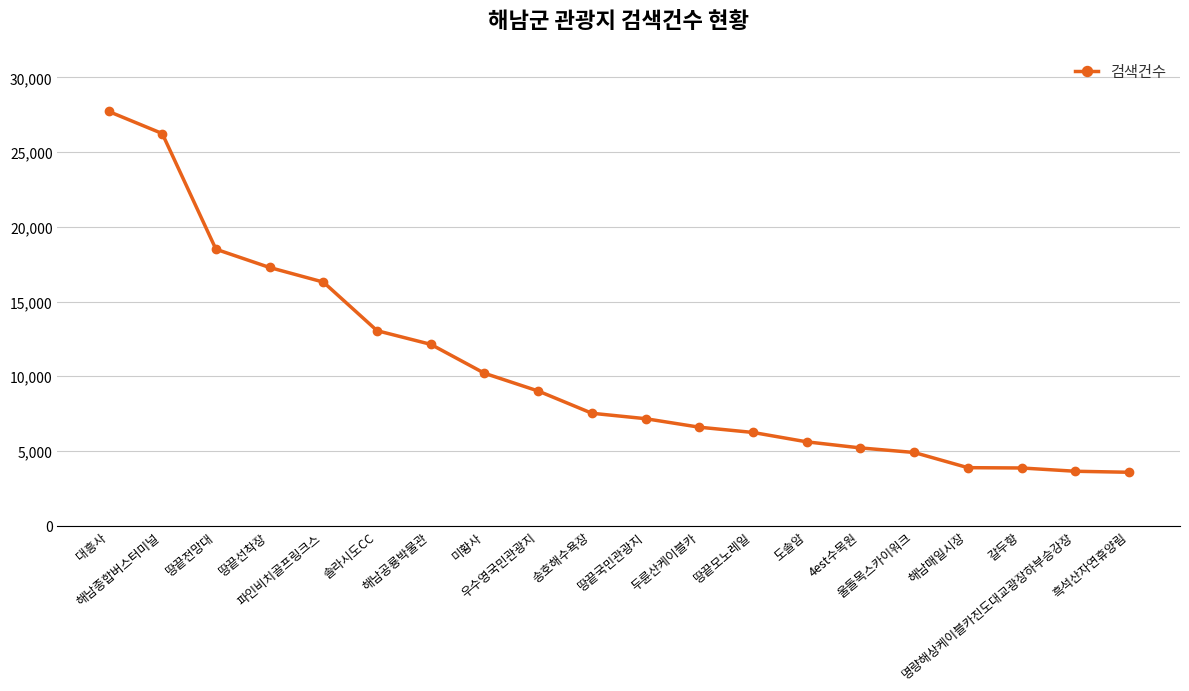

What is the minimum value shown in the chart?

3577